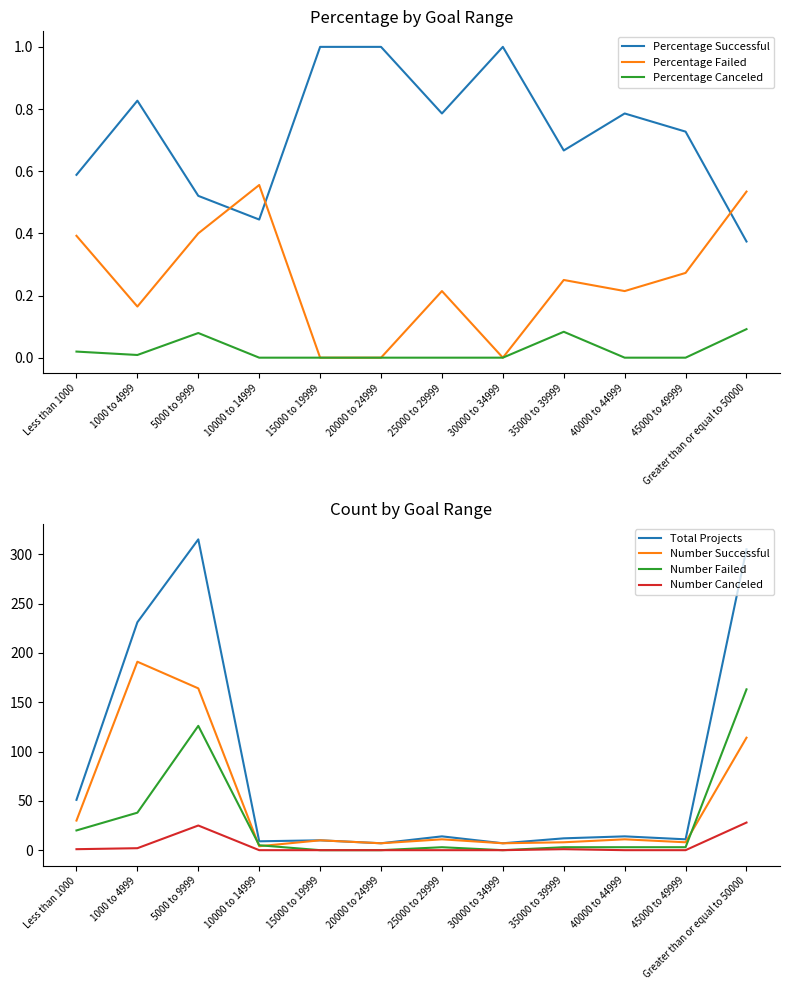

Rank the categories by Percentage Failed value from highest to lowest.

10000 to 14999, Greater than or equal to 50000, 5000 to 9999, Less than 1000, 45000 to 49999, 35000 to 39999, 25000 to 29999, 40000 to 44999, 1000 to 4999, 15000 to 19999, 20000 to 24999, 30000 to 34999